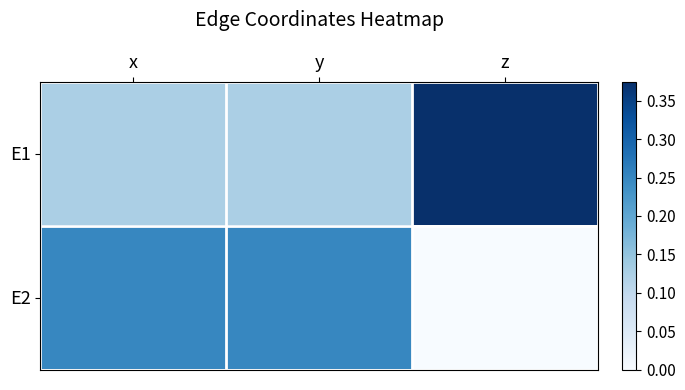

Rank the series by their maximum value, from highest to lowest.

E1, E2